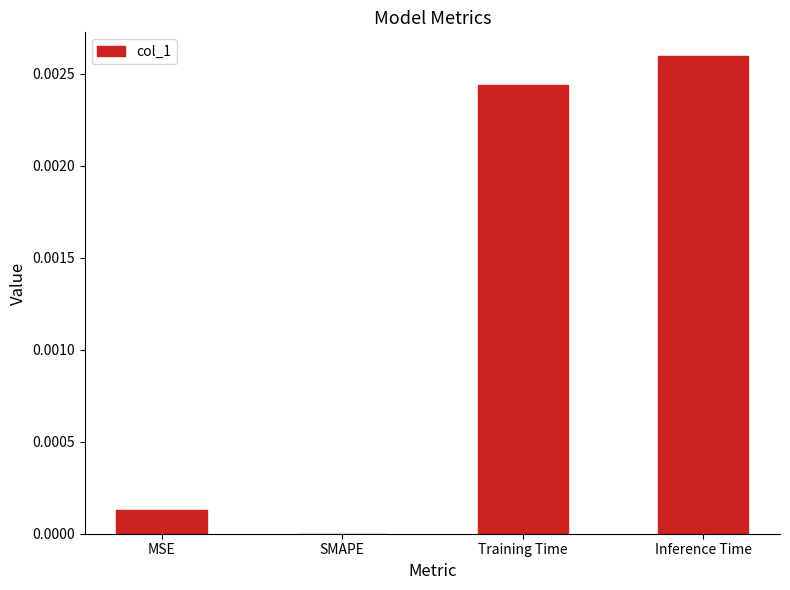

True or false: the data shows 0.0 at Inference Time.

True